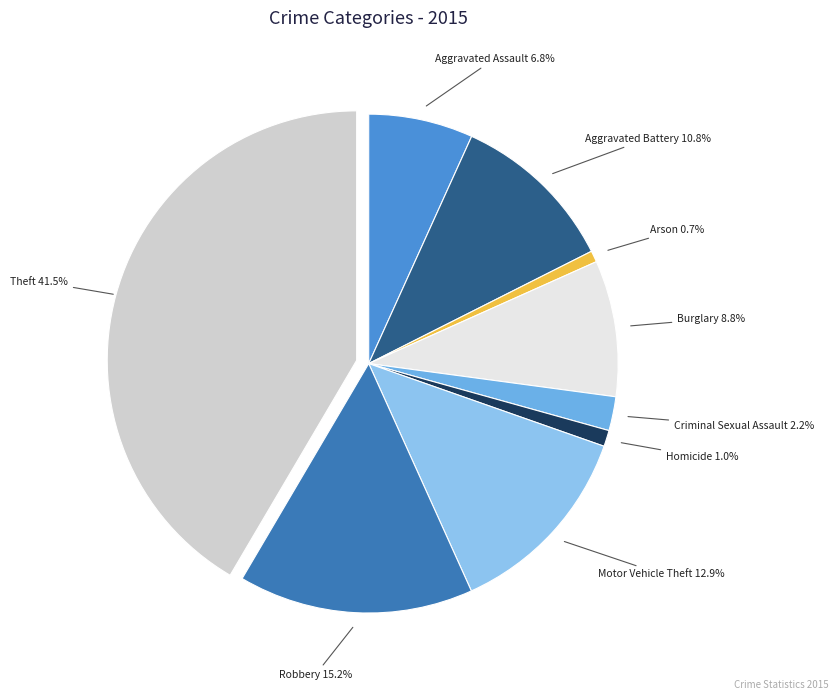

Does any single category account for the majority?

No